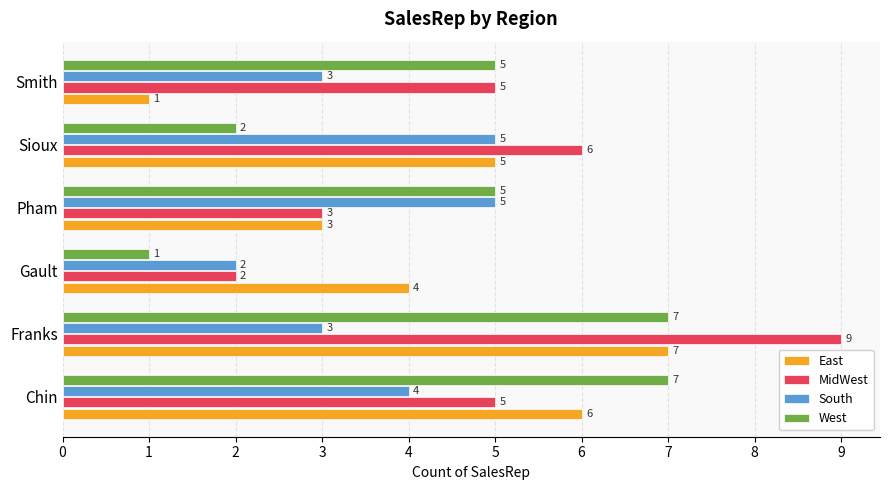

Read the South value at Pham.

5